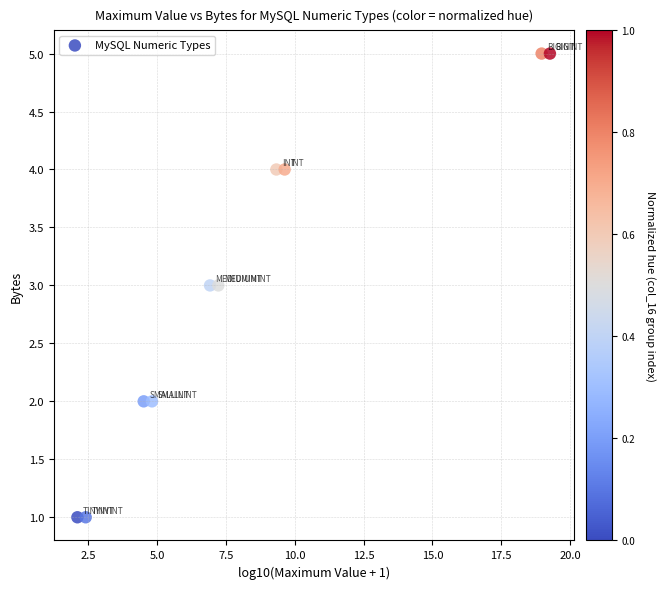

What is the range of Y values (max minus min)?

4